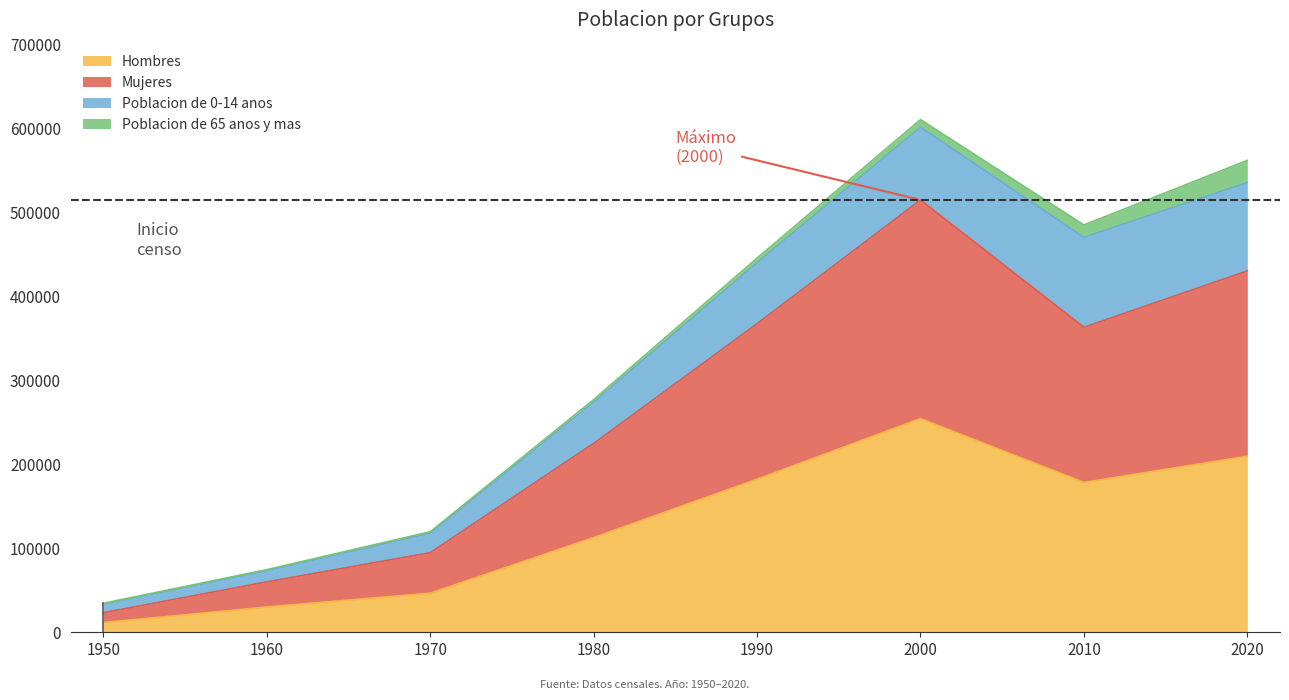

What are all the series names shown in the legend?

Hombres, Mujeres, Poblacion de 0-14 anos, Poblacion de 65 anos y mas